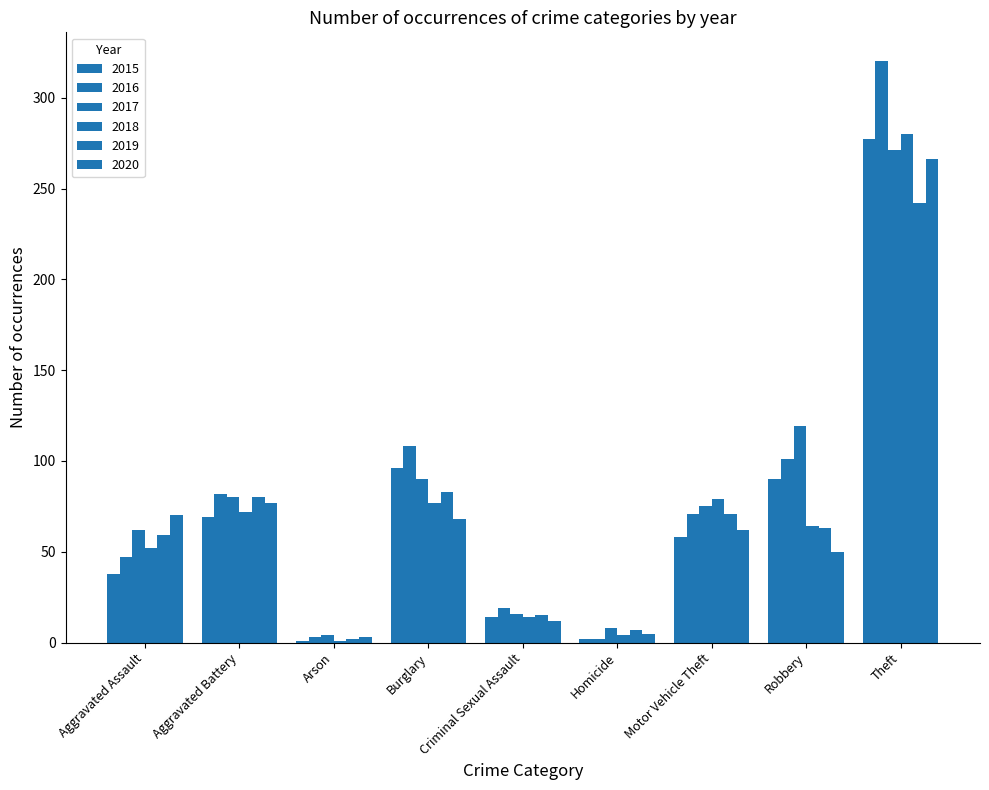

What is the total value across all series at Aggravated Assault?

328